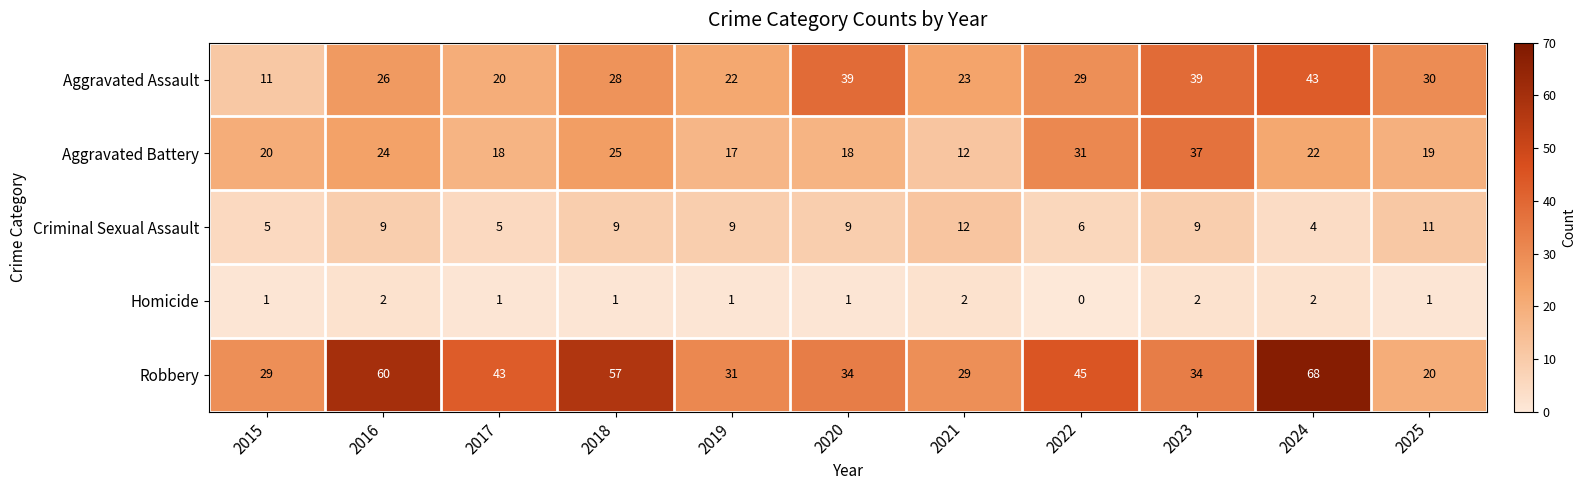

Rank the series by their maximum value, from highest to lowest.

Robbery, Aggravated Assault, Aggravated Battery, Criminal Sexual Assault, Homicide